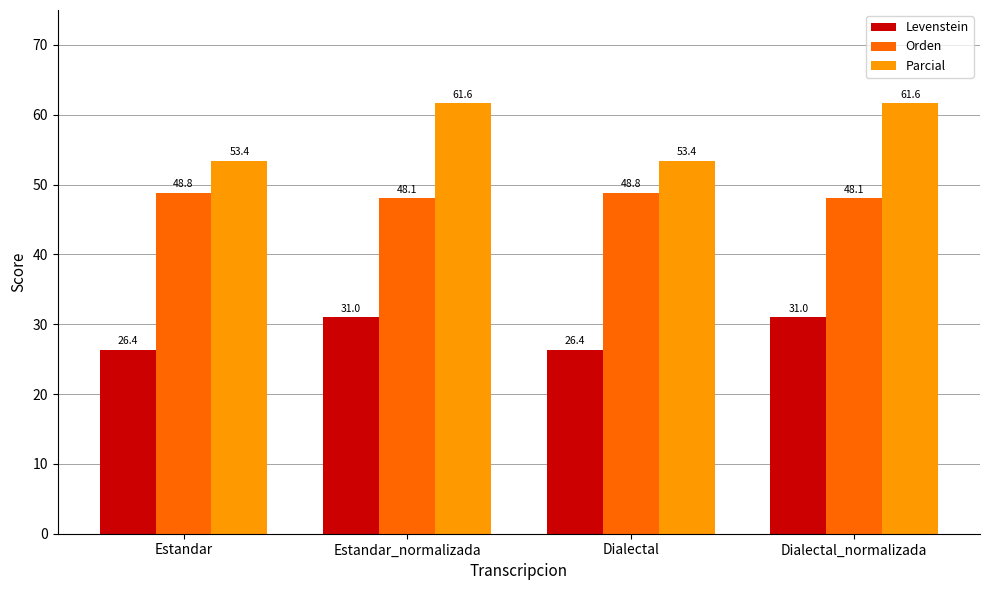

At how many categories does at least one series exceed 28?

4